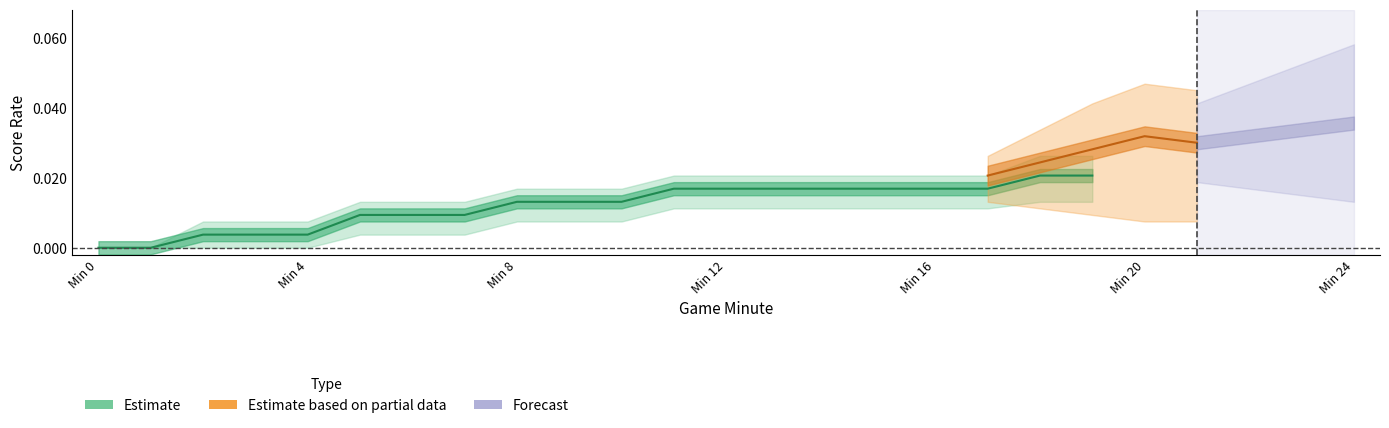

Rank the categories by value from highest to lowest.

18, 19, 11, 12, 13, 14, 15, 16, 17, 8, 9, 10, 5, 6, 7, 2, 3, 4, 0, 1